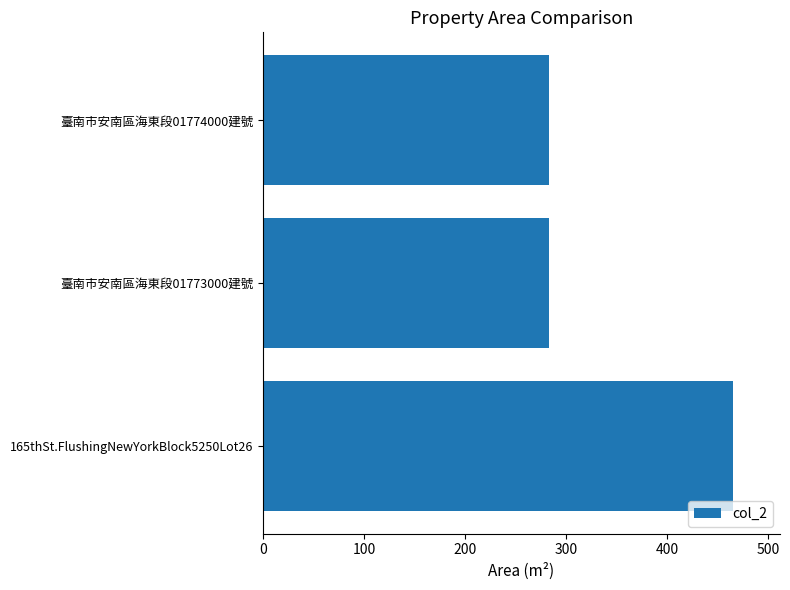

What is the average value?

343.7